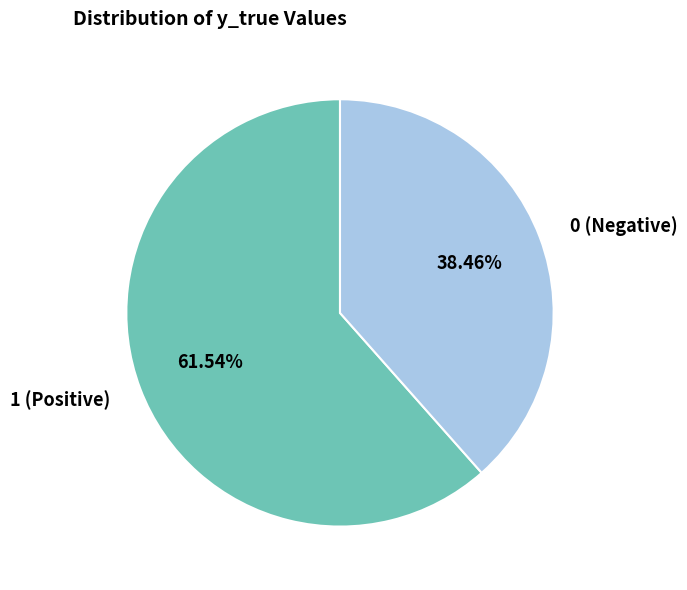

Count the number of slices in the pie.

2